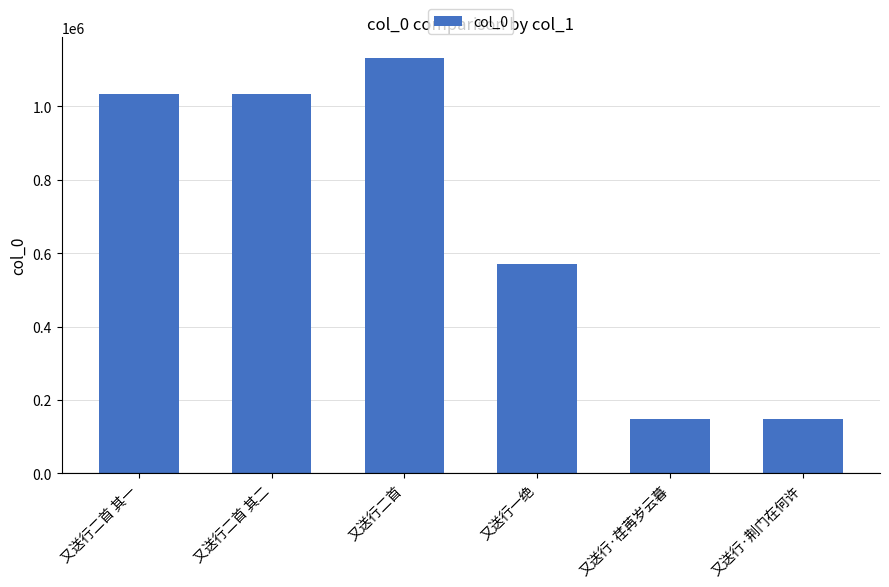

What is the change in value from 又送行二首 to 又送行·荏苒岁云暮?

-984528